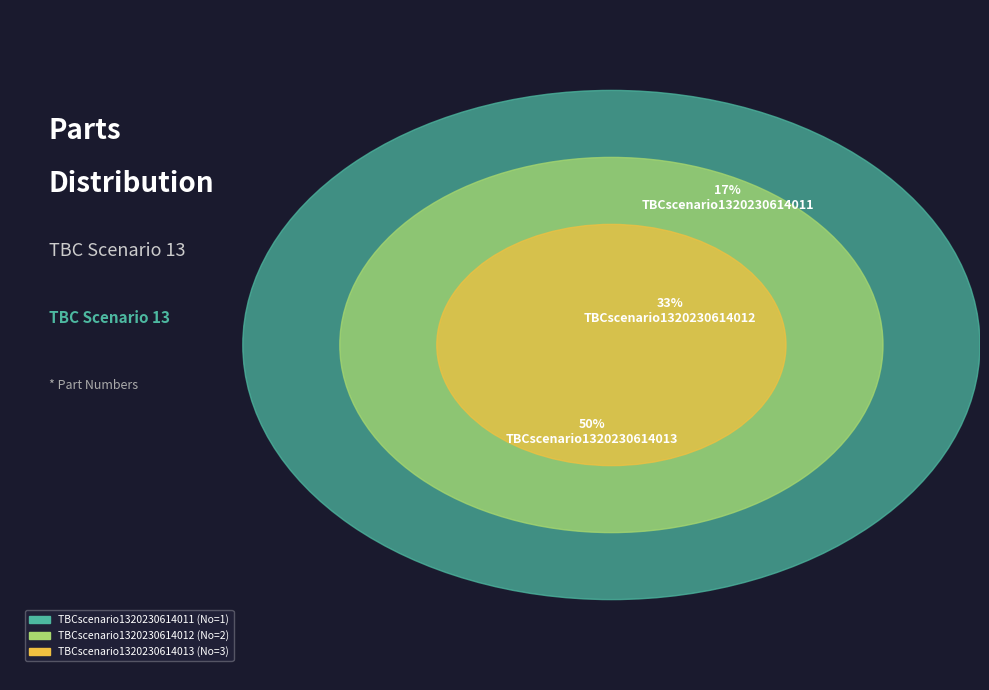

True or false: TBCscenario1320230614012 accounts for 43% of the total.

False